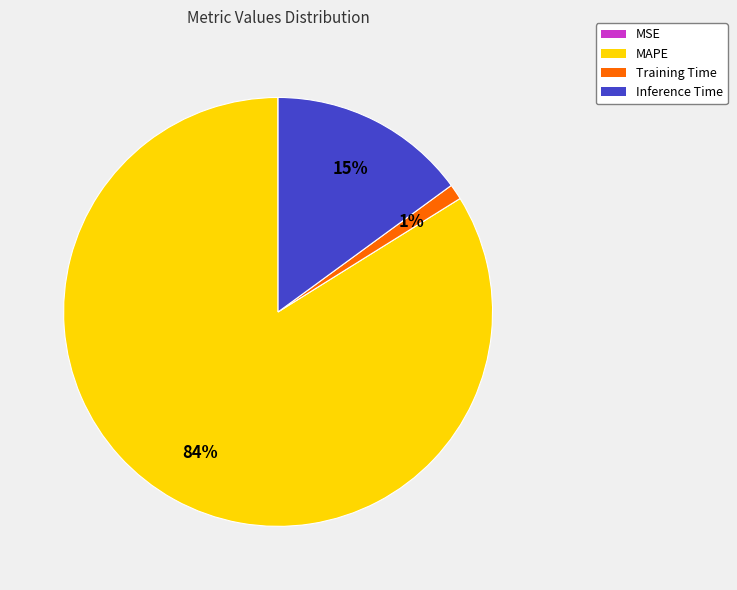

Between MAPE and Training Time, which is larger?

MAPE